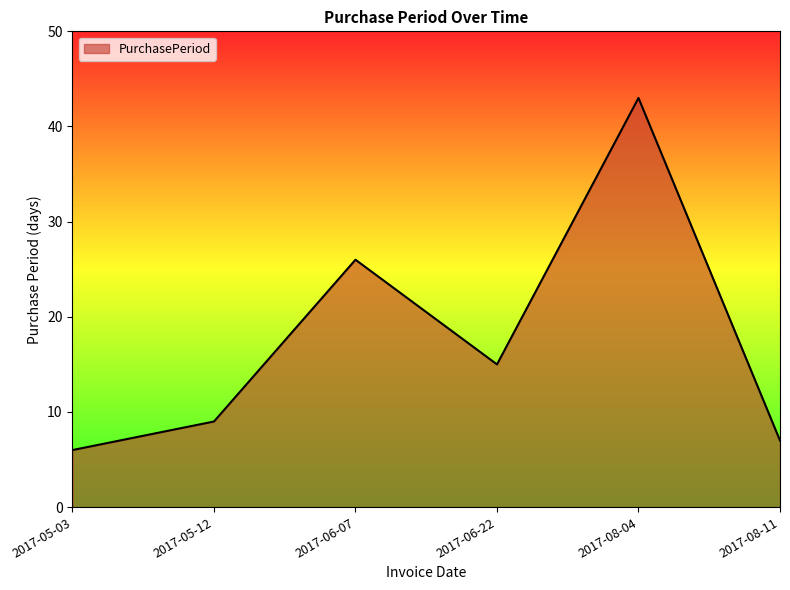

What is the maximum value shown in the chart?

43